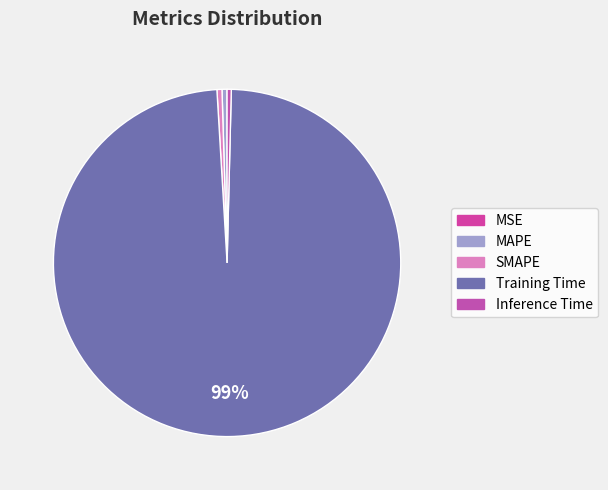

To the nearest percent, what is the combined percentage of Training Time and Inference Time?

99%